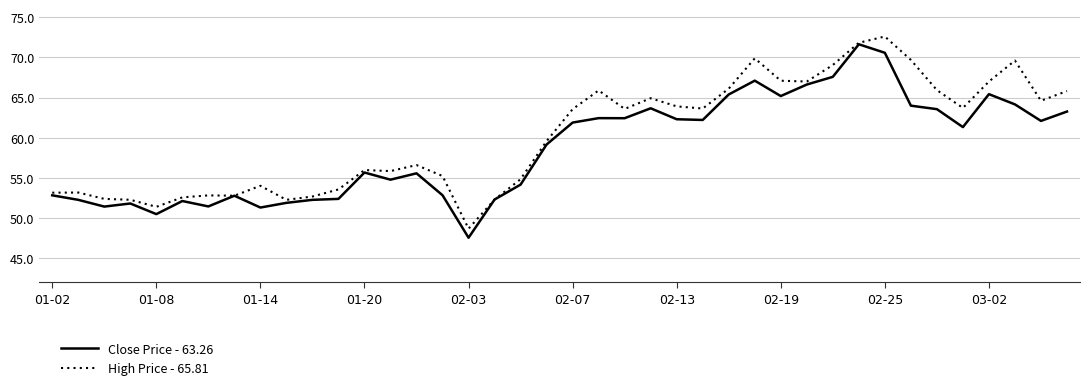

What is the greatest value displayed?

72.6